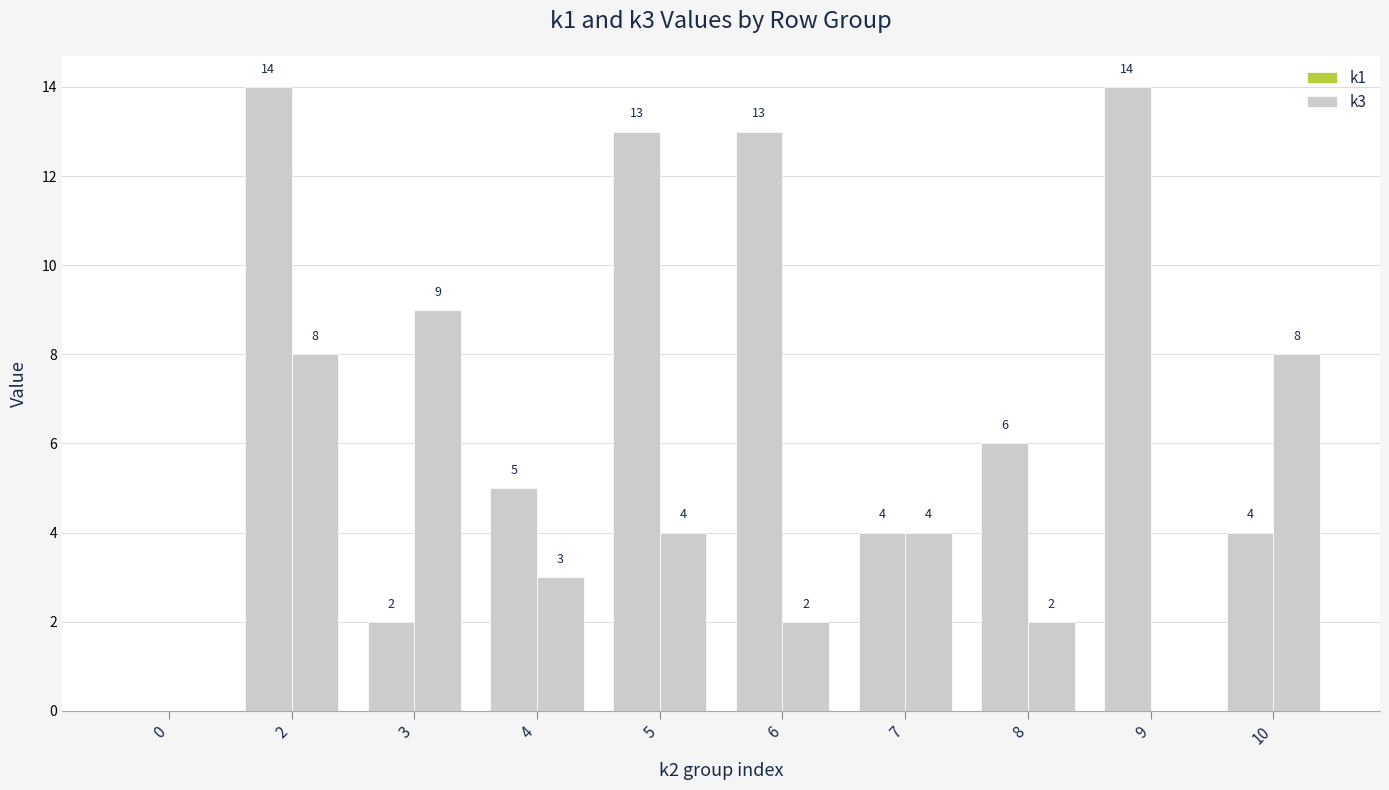

How many groups of bars are there?

10